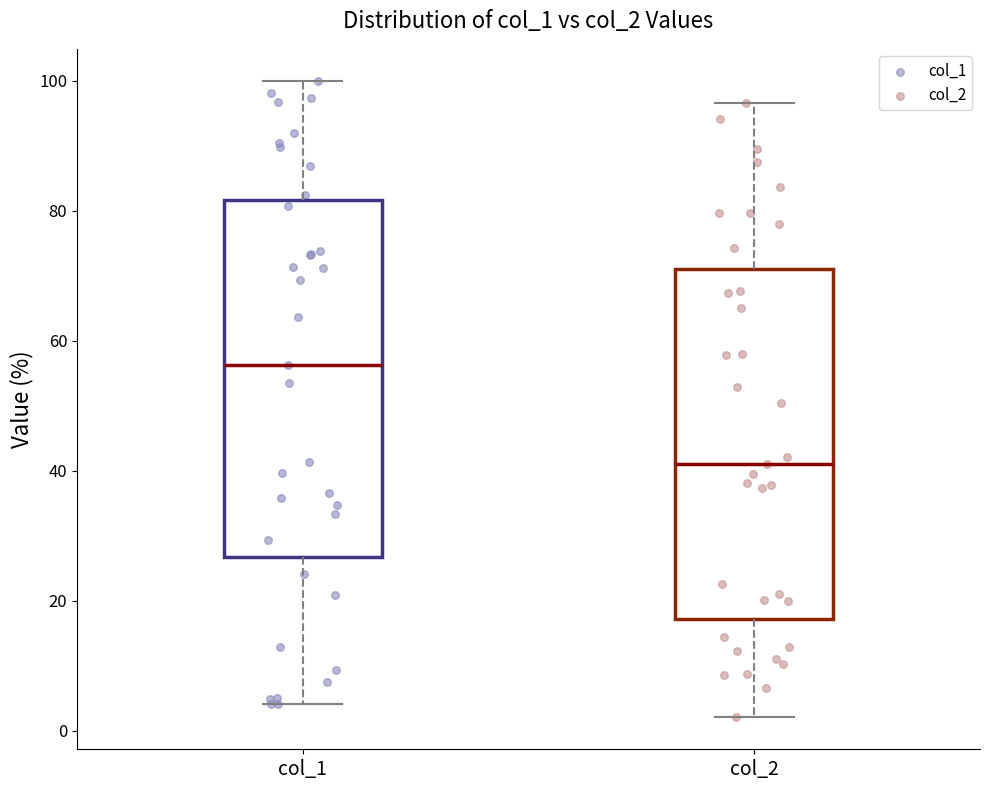

Reading left to right, read every box against the y-axis: the position of its median line, the range the box covers, and the ends of its whiskers. The values are not printed on the chart, so give them approximately, as read against the axis.

col_1: median 56, box 26 to 82, whiskers 4 to 100
col_2: median 42, box 18 to 70, whiskers 2 to 96